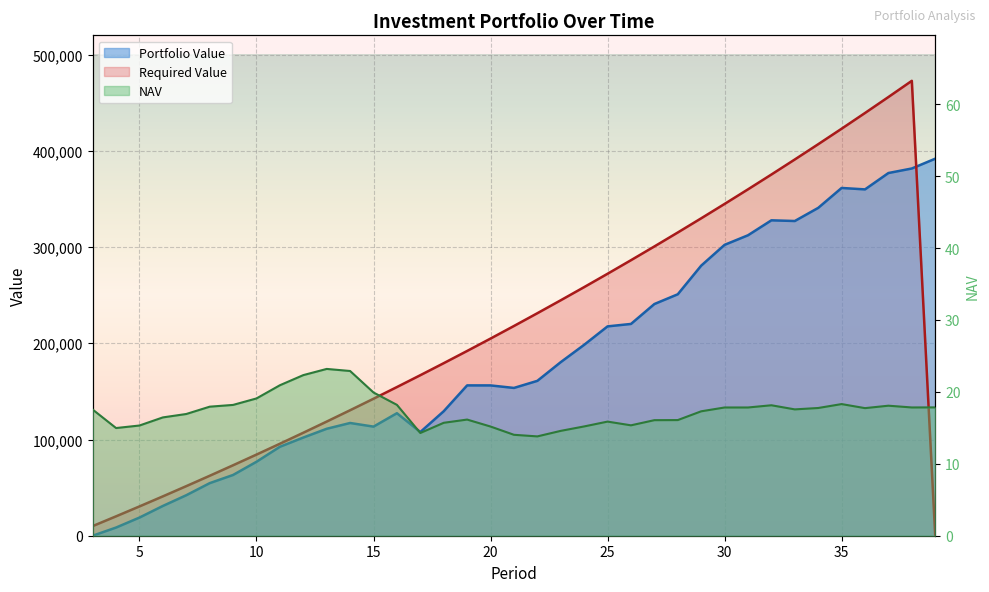

How many values in the Required Value series exceed 204893?

19